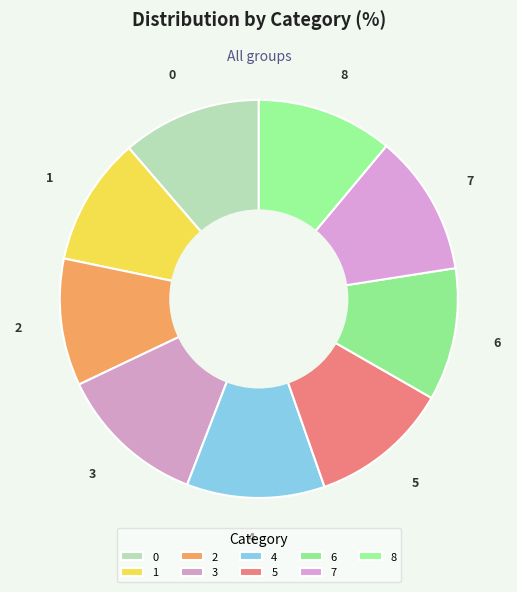

What is the largest slice in the pie chart?

3